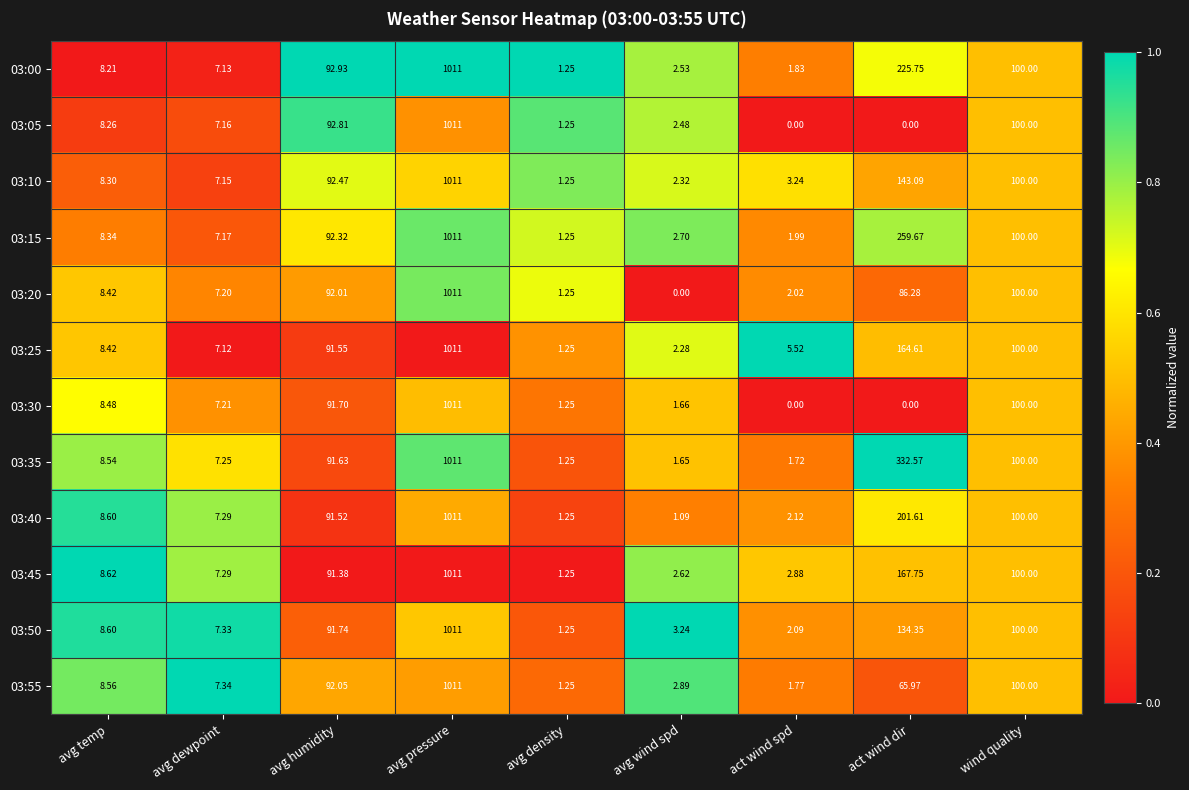

At which category is the sum across all series the highest?

avg pressure